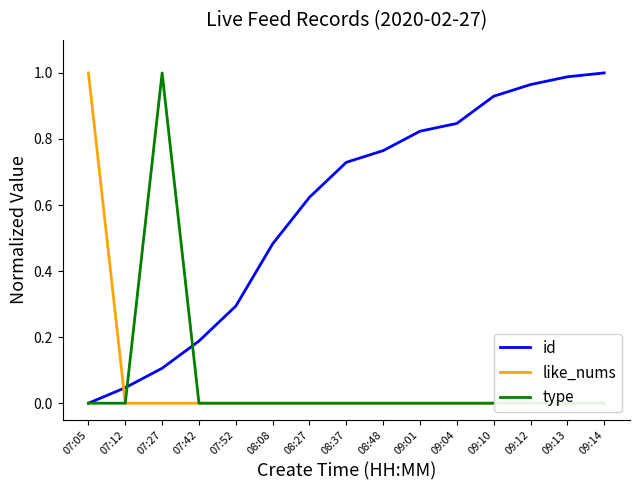

How many lines are shown in the chart?

3